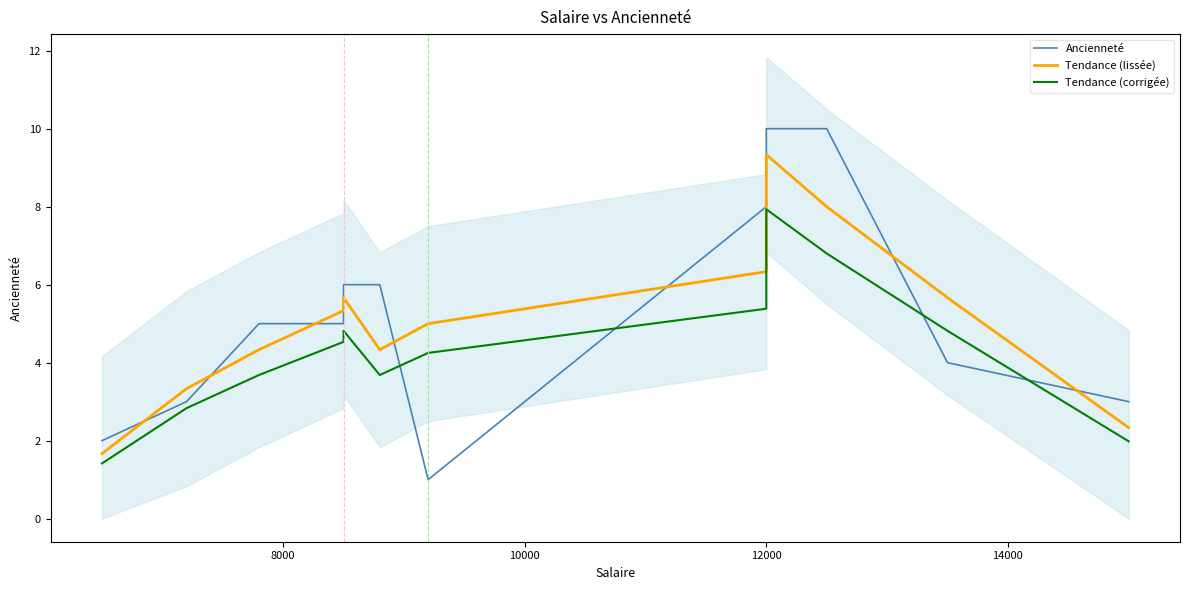

How many interior local valleys does the Tendance (lissée) series have?

1